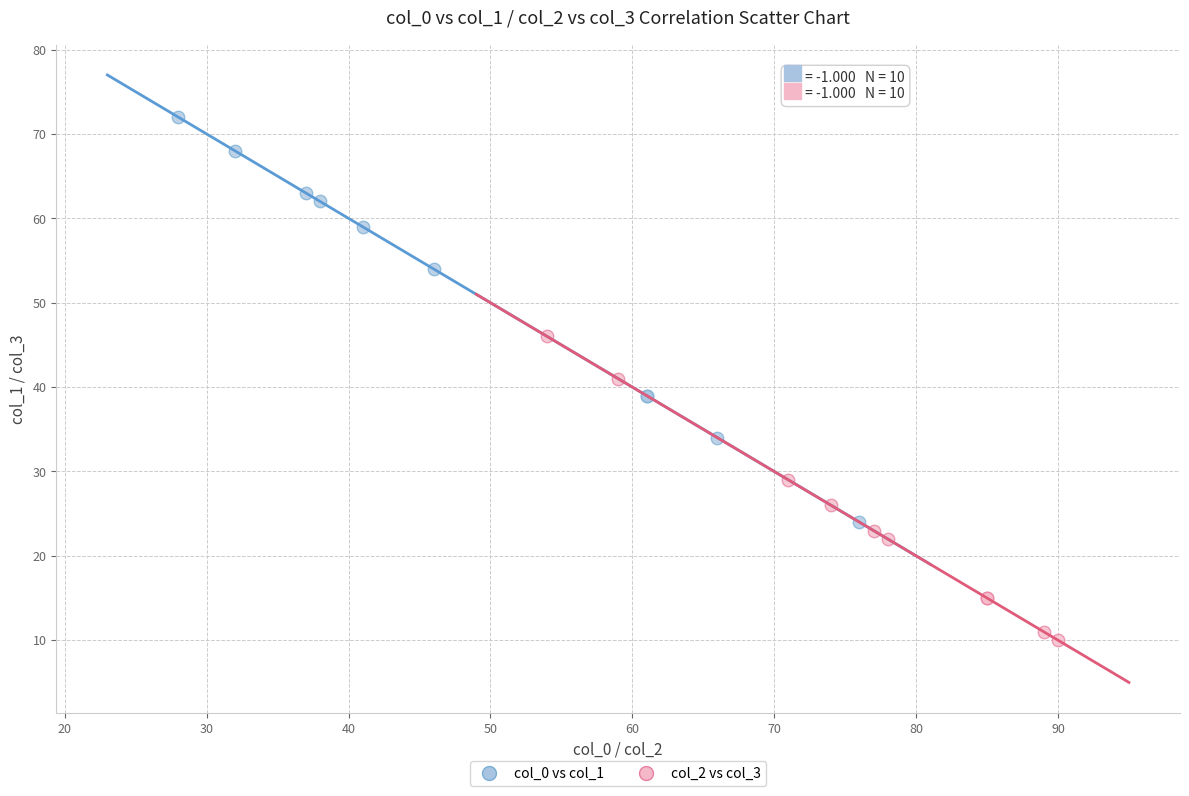

Which series has the largest Y range (max minus min)?

col_0 vs col_1